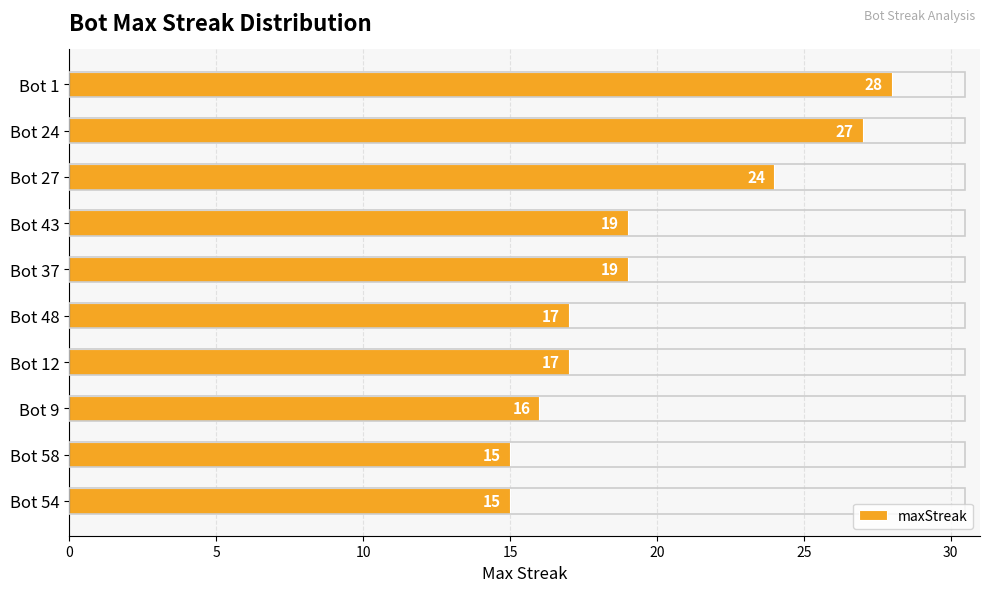

The value at Bot 54 is 15. True or false?

True